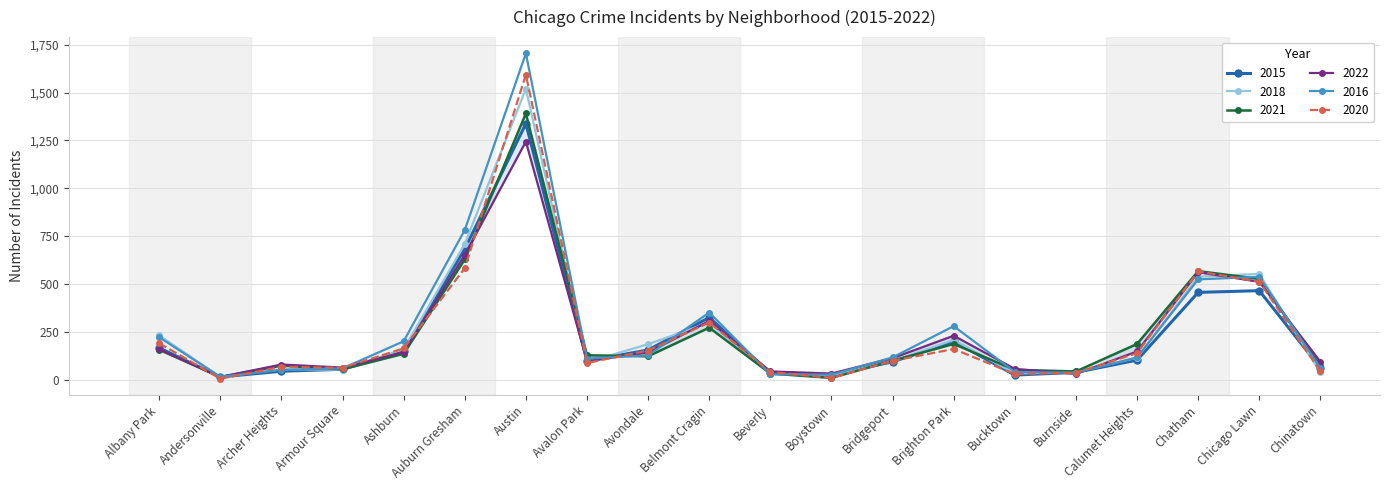

At which category does 2021 reach its first local peak?

Archer Heights